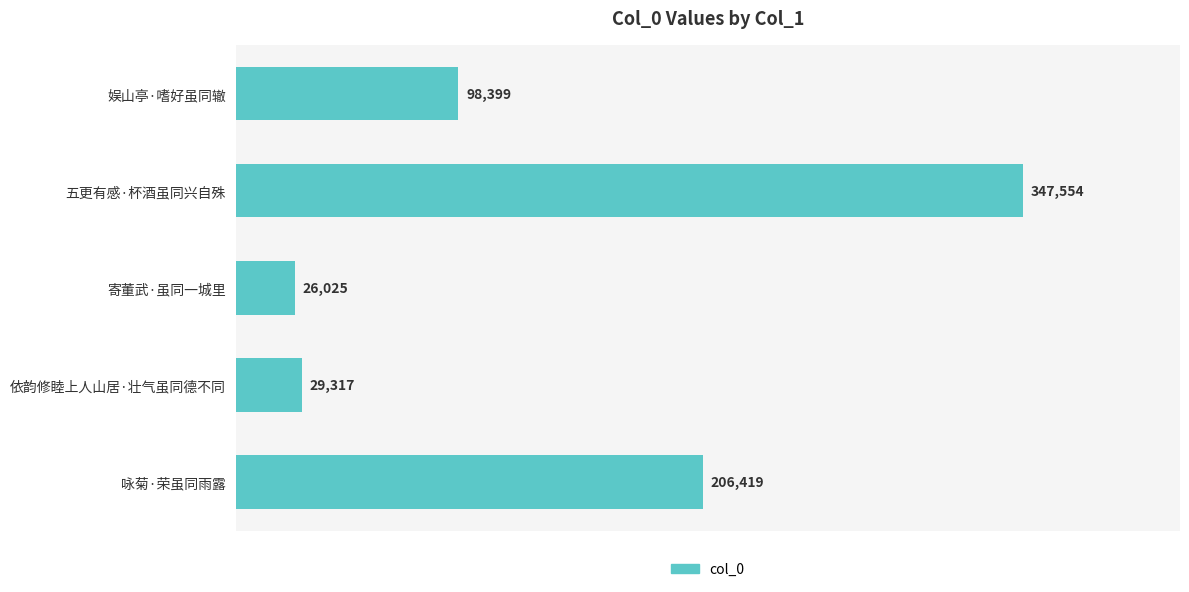

True or false: the data shows 29317 at 依韵修睦上人山居·壮气虽同德不同.

True